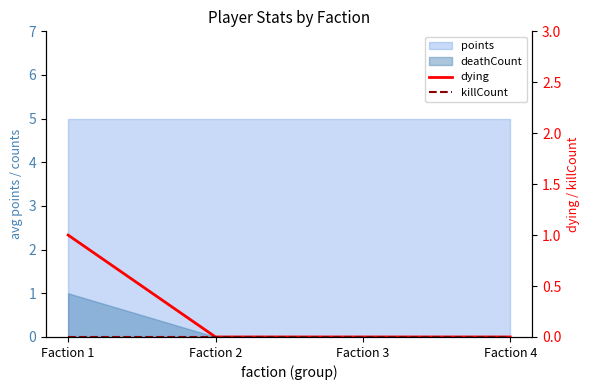

True or false: dying and killCount intersect in this chart.

False